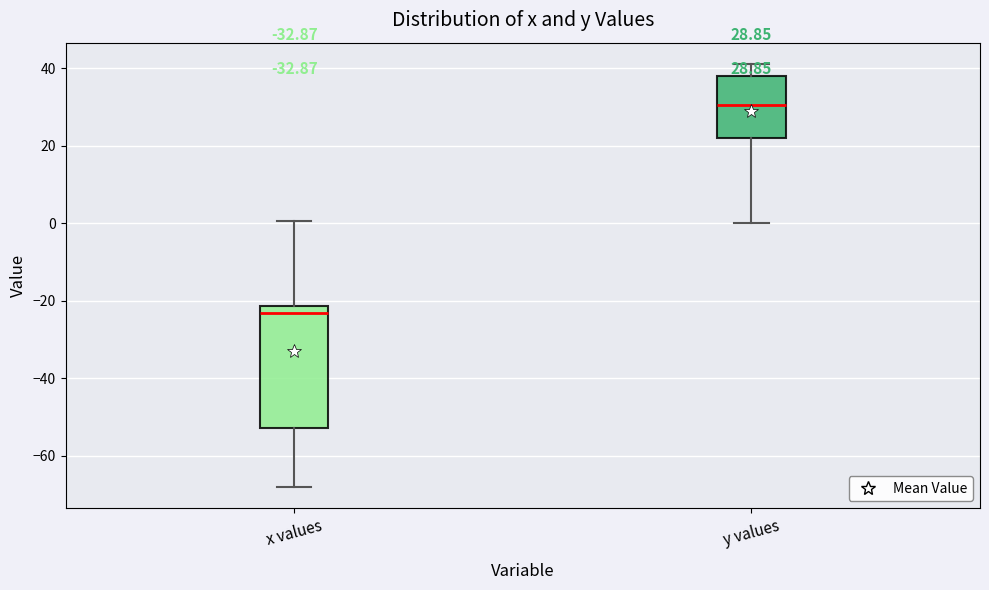

Which box has the highest median line?

y values